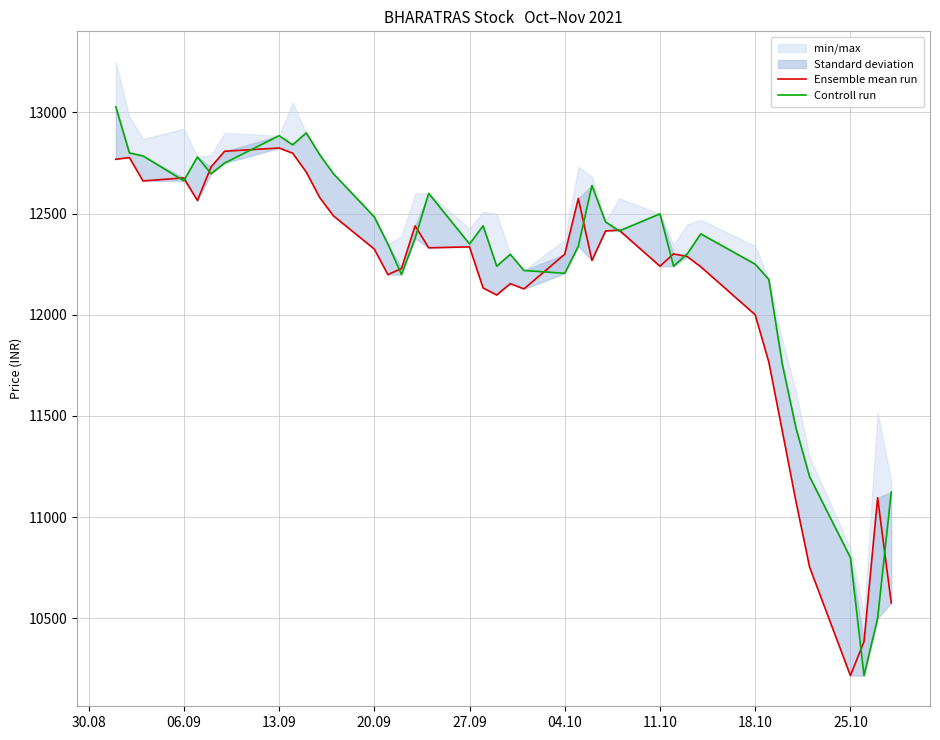

Is the value of Ensemble mean run at 29 greater than the value of Controll run at 14?

Yes